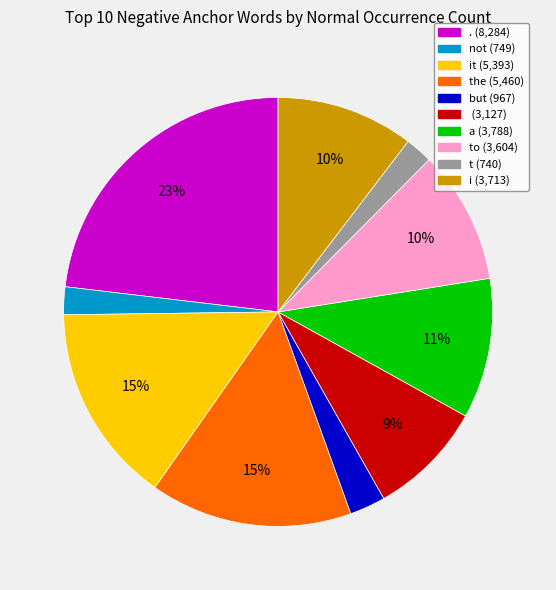

To the nearest percent, what is the average slice percentage?

10%